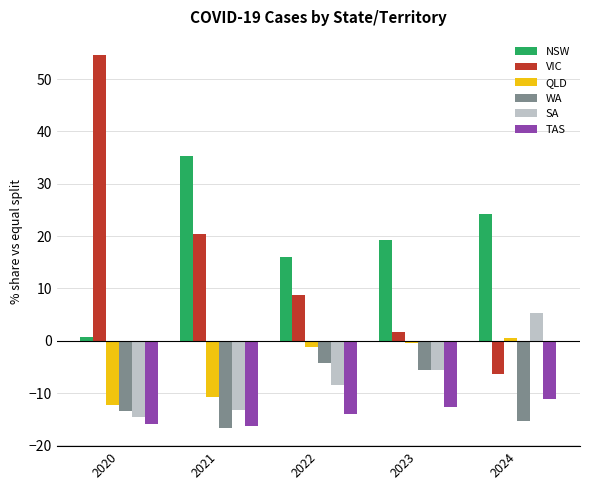

What is the difference between the highest and lowest values at 2022?

29.9